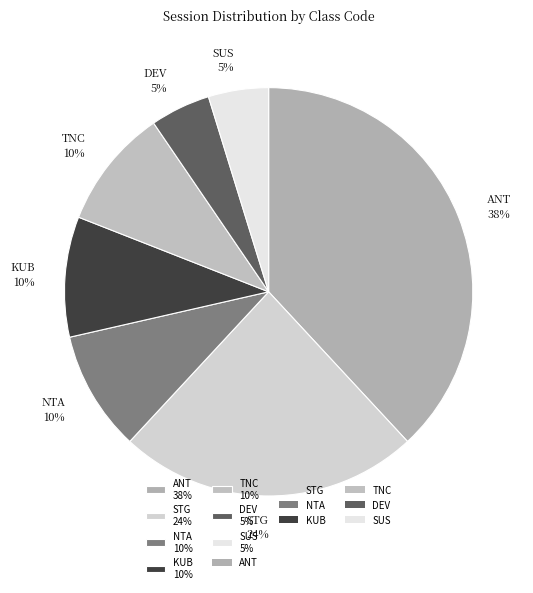

To the nearest percent, what is the difference between the STG and TNC slice percentages?

14%